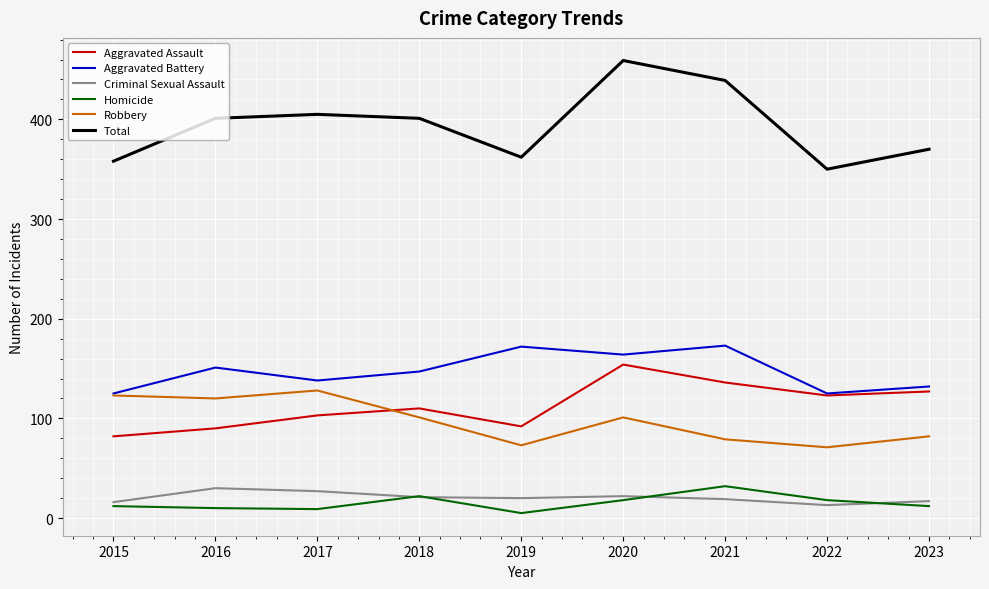

Which category has the lowest value across all series?

2019